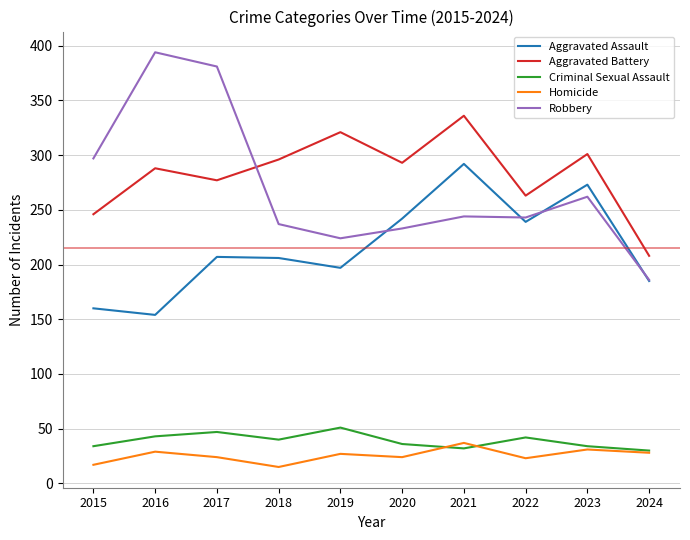

Which category has the highest value in the Aggravated Battery series?

2021